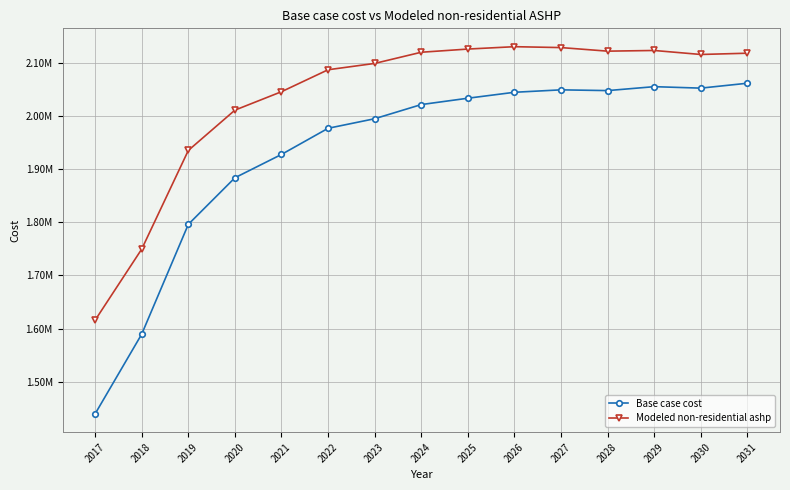

Does the chart have visible grid lines?

Yes